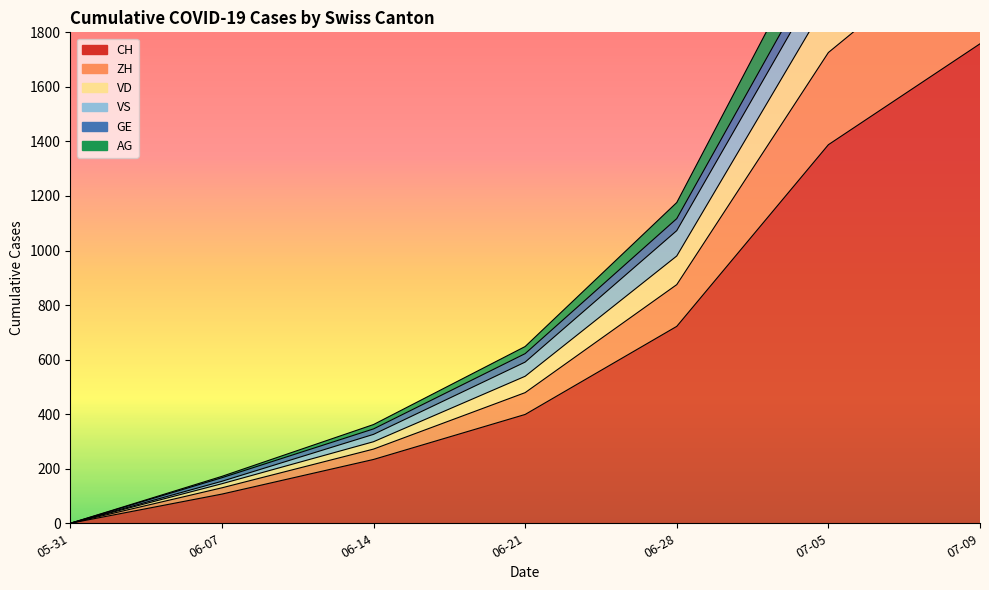

At how many categories does at least one series exceed 1830?

2